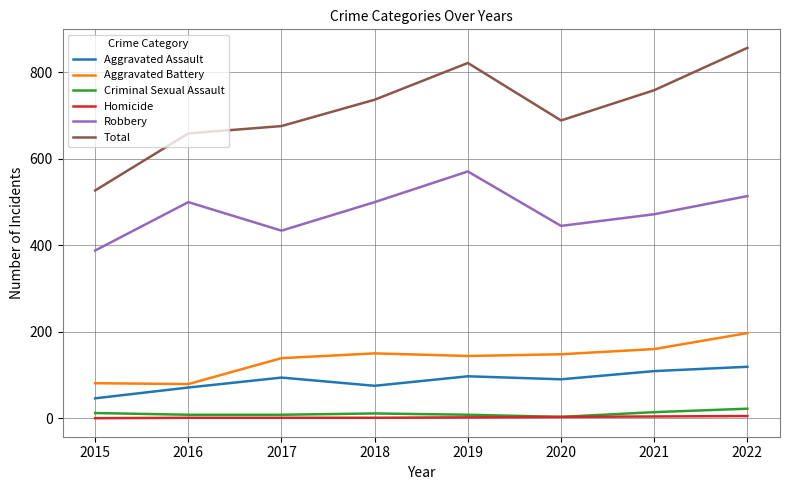

Which series has the widest spread of values?

Total